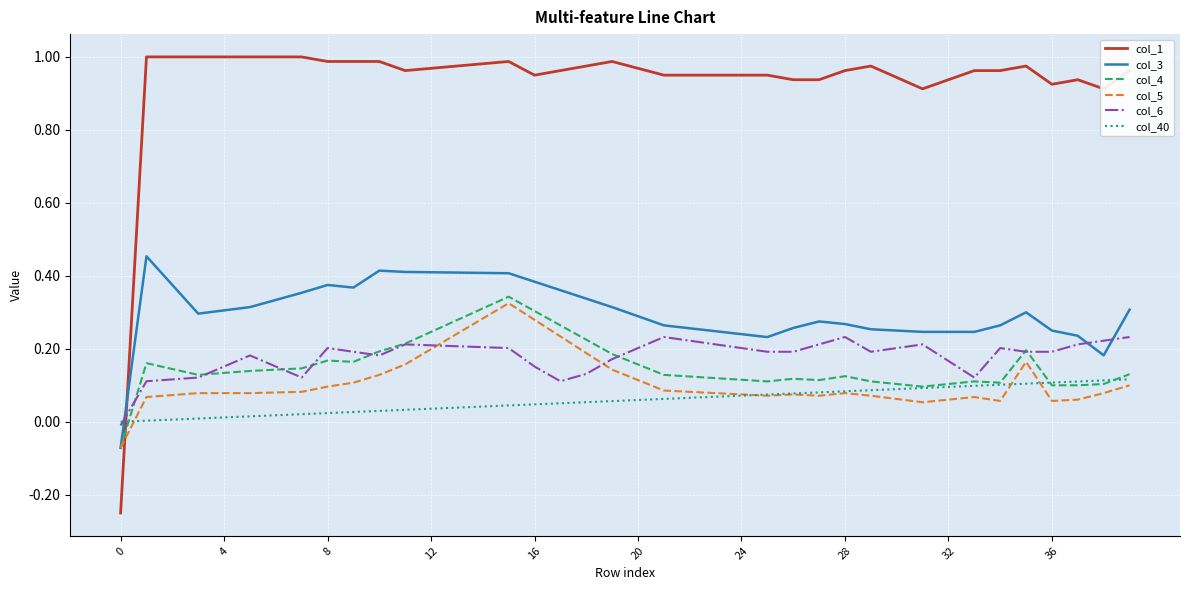

Which series has the largest total across all categories?

col_1